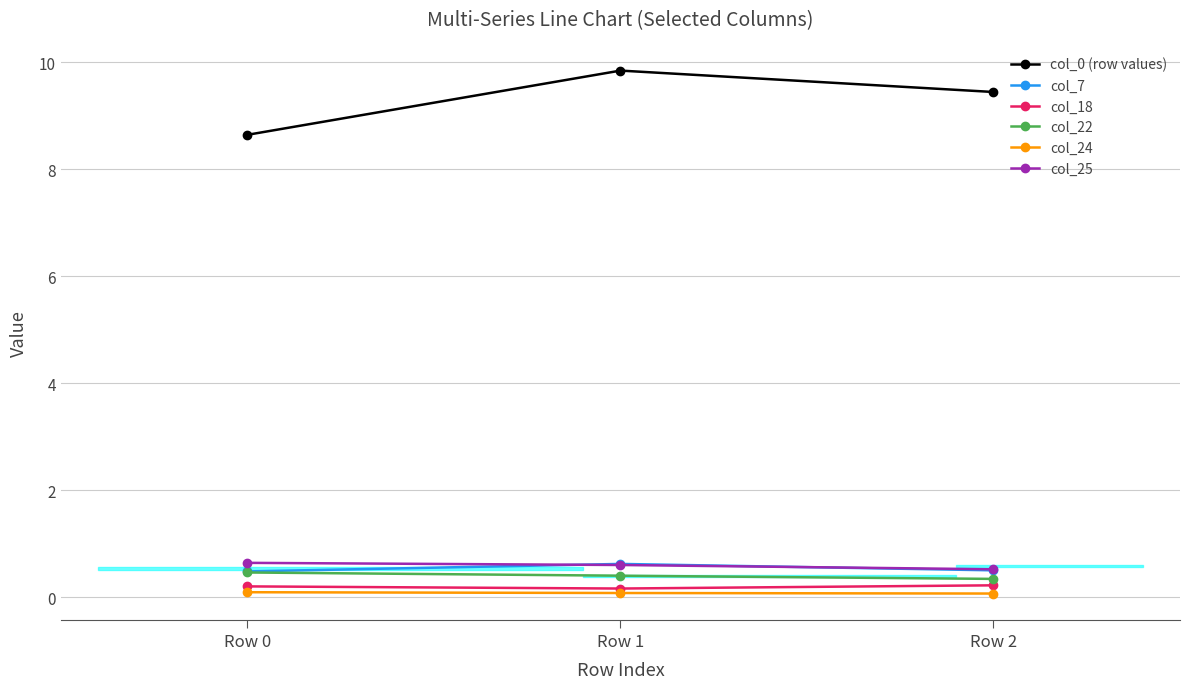

What is the difference between the second highest and minimum values in the col_22 series?

0.1